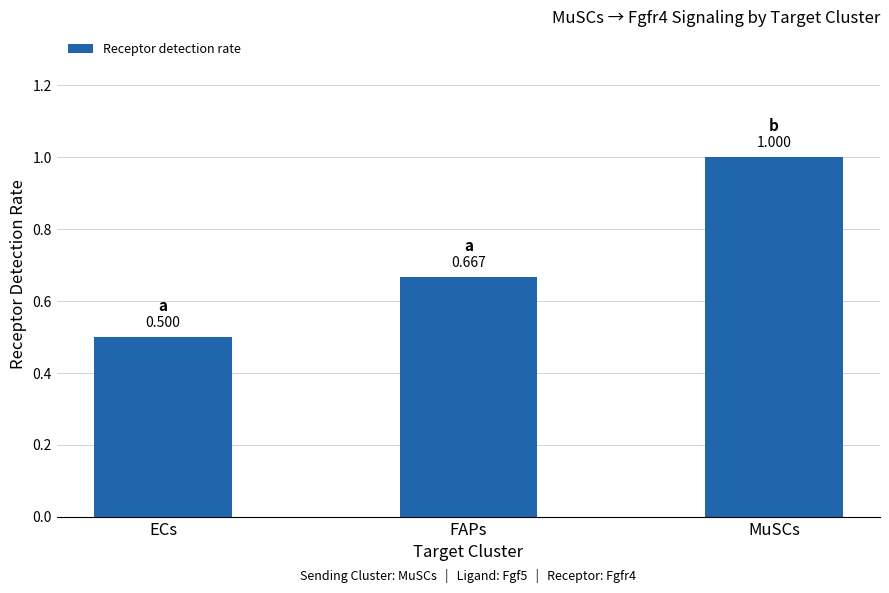

List the labels in order of value, smallest first.

ECs, FAPs, MuSCs